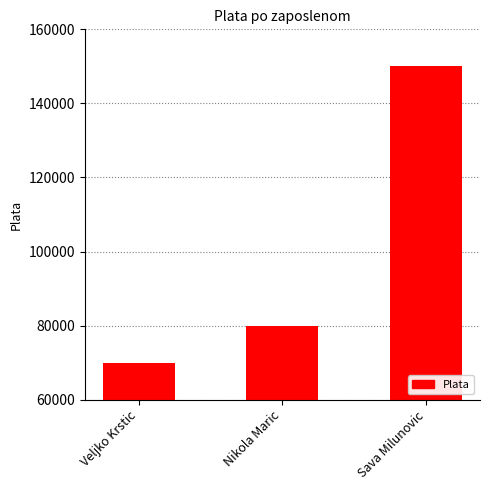

The value at Veljko Krstic is 70000. True or false?

True